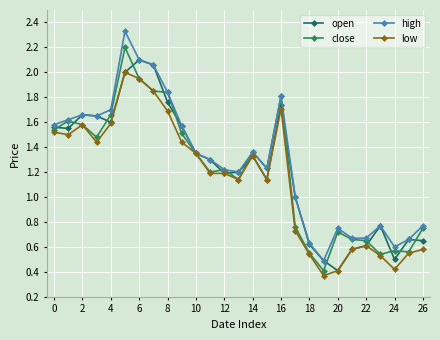

Reading left to right, extract all data points from this chart.

open: 1.6	1.6	1.7	1.6	1.6	2.0	2.1	2.1	1.8	1.6	1.4	1.3	1.2	1.2	1.3	1.1	1.7	1.0	0.6	0.5	0.4	0.6	0.6	0.8	0.5	0.7	0.7
close: 1.5	1.6	1.6	1.5	1.7	2.2	1.9	1.9	1.8	1.5	1.4	1.2	1.2	1.1	1.4	1.2	1.8	0.8	0.6	0.4	0.7	0.7	0.7	0.5	0.6	0.6	0.8
high: 1.6	1.6	1.7	1.6	1.7	2.3	2.1	2.1	1.8	1.6	1.4	1.3	1.2	1.2	1.4	1.2	1.8	1.0	0.6	0.5	0.8	0.7	0.7	0.8	0.6	0.7	0.8
low: 1.5	1.5	1.6	1.4	1.6	2.0	1.9	1.9	1.7	1.4	1.4	1.2	1.2	1.1	1.3	1.1	1.7	0.7	0.5	0.4	0.4	0.6	0.6	0.5	0.4	0.6	0.6